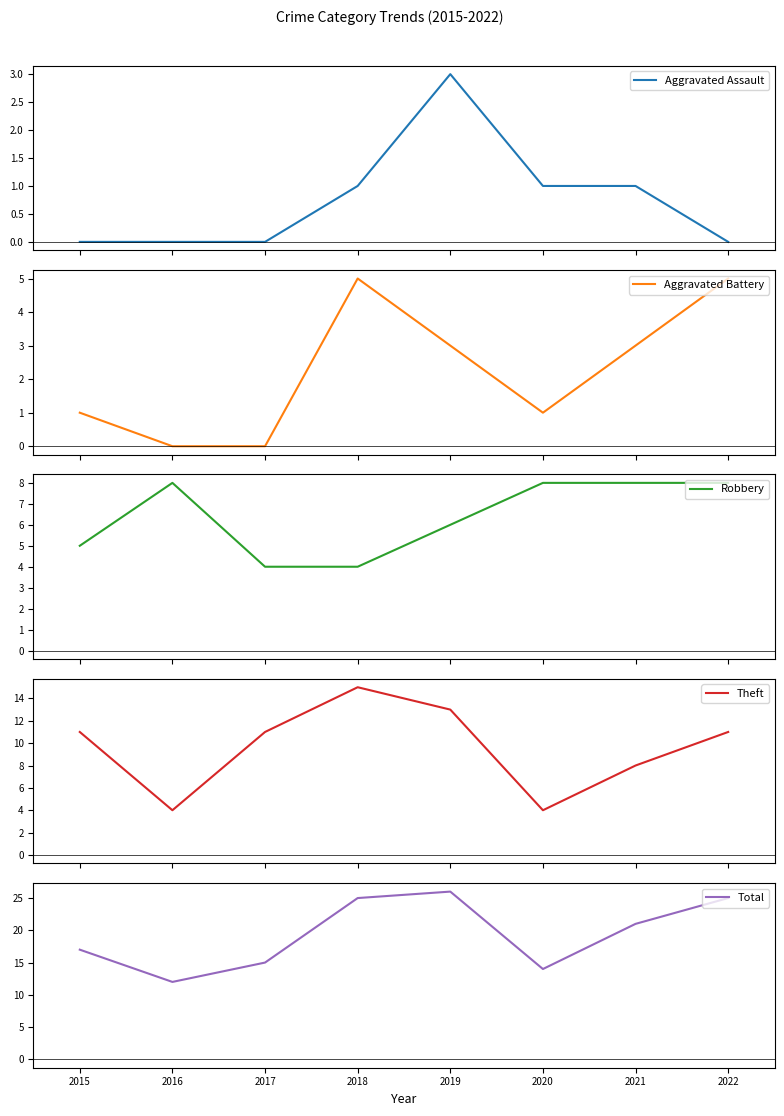

Is it true that Total equals 21 at 2020?

False